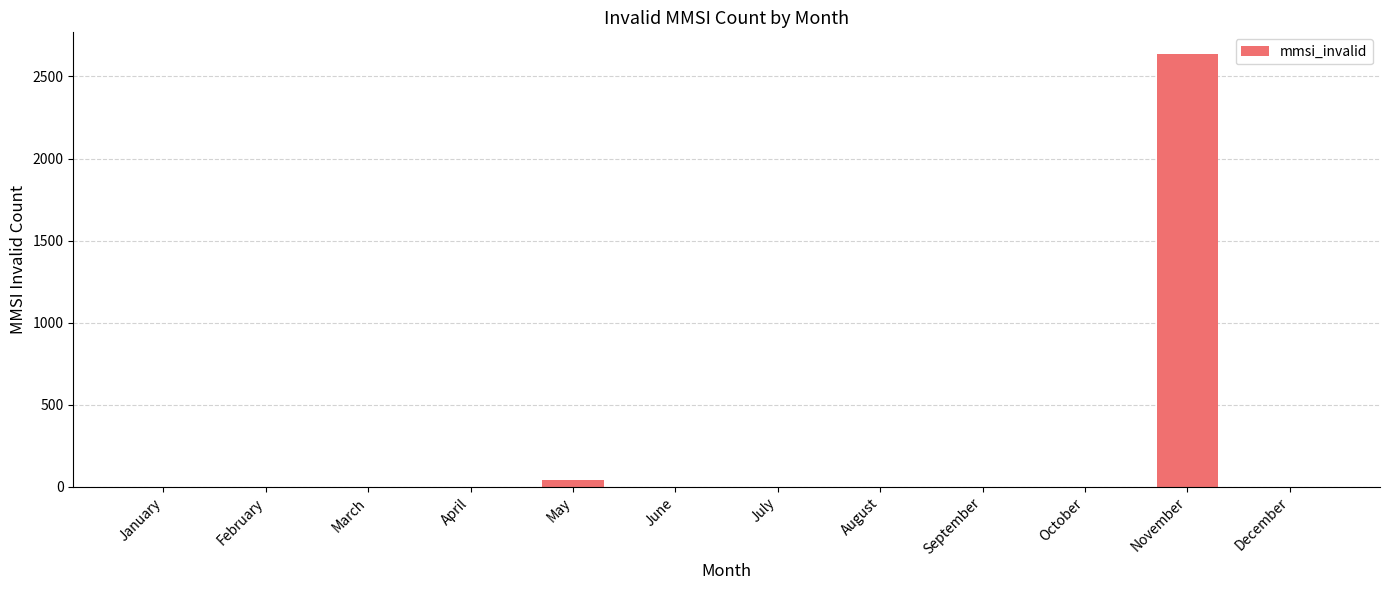

The chart shows a value of 1806 at April. True or false?

False